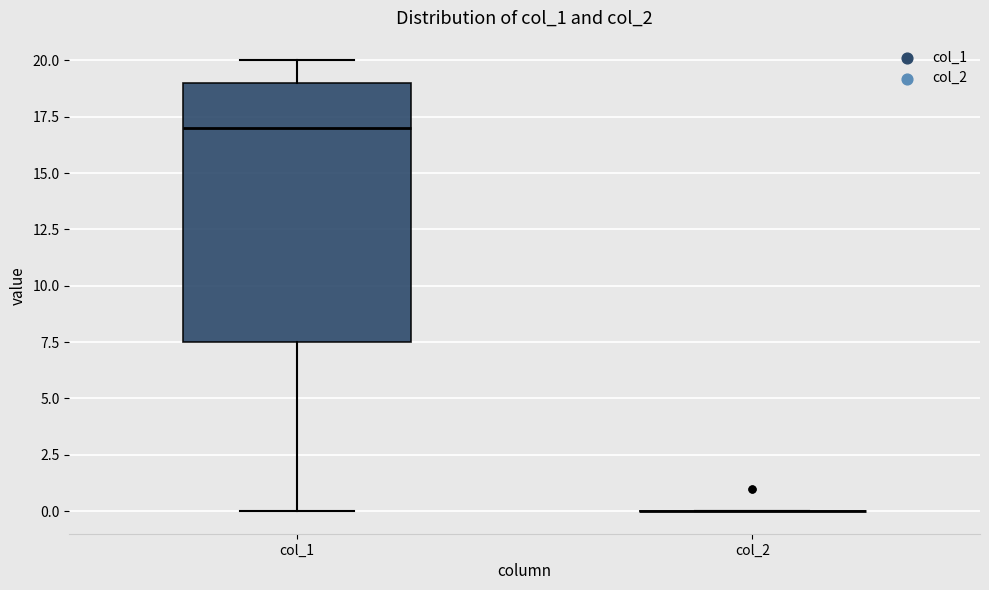

Reading left to right, read every box against the y-axis: the position of its median line, the range the box covers, and the ends of its whiskers. The values are not printed on the chart, so give them approximately, as read against the axis.

col_1: median 17.0, box 7.5 to 19.0, whiskers 0.0 to 20.0
col_2: box collapsed to a line at 0.0, whiskers 0.0 to 0.0